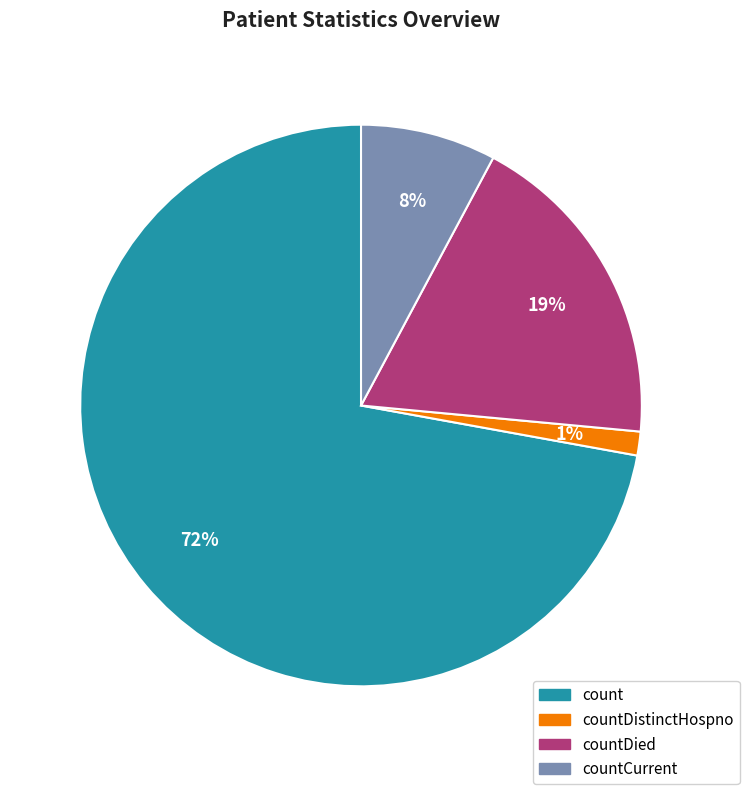

Is there a majority slice in this chart?

Yes